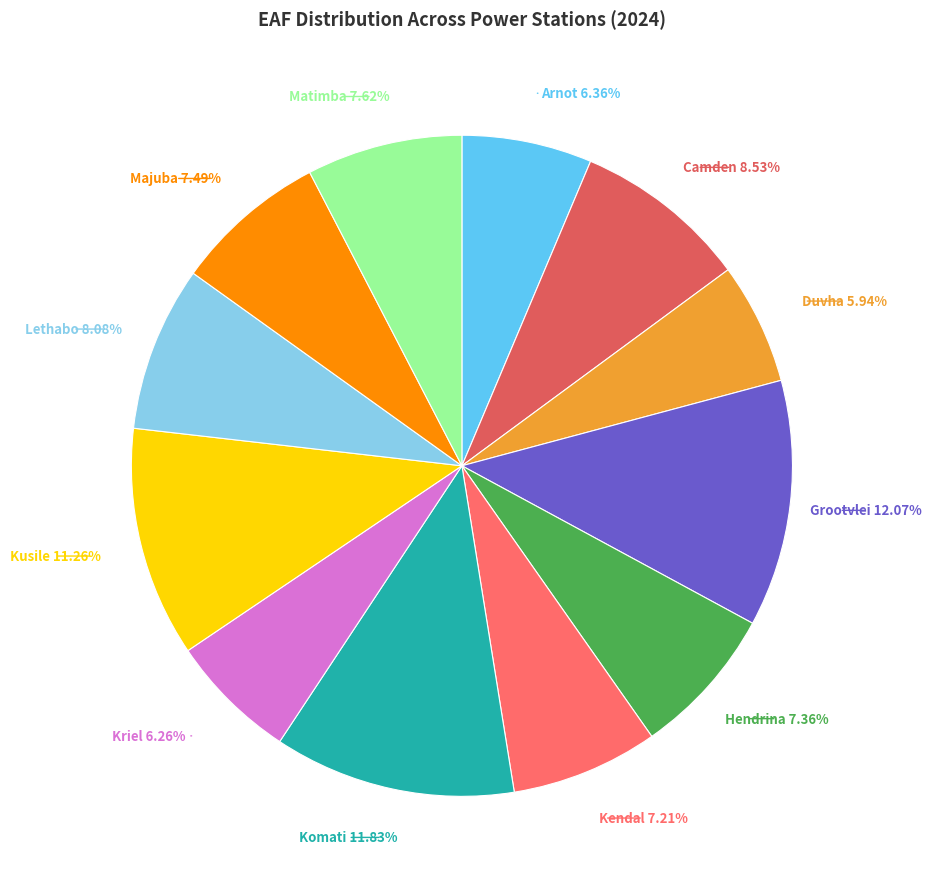

Combined, do Komati and Kendal account for over 50%?

No